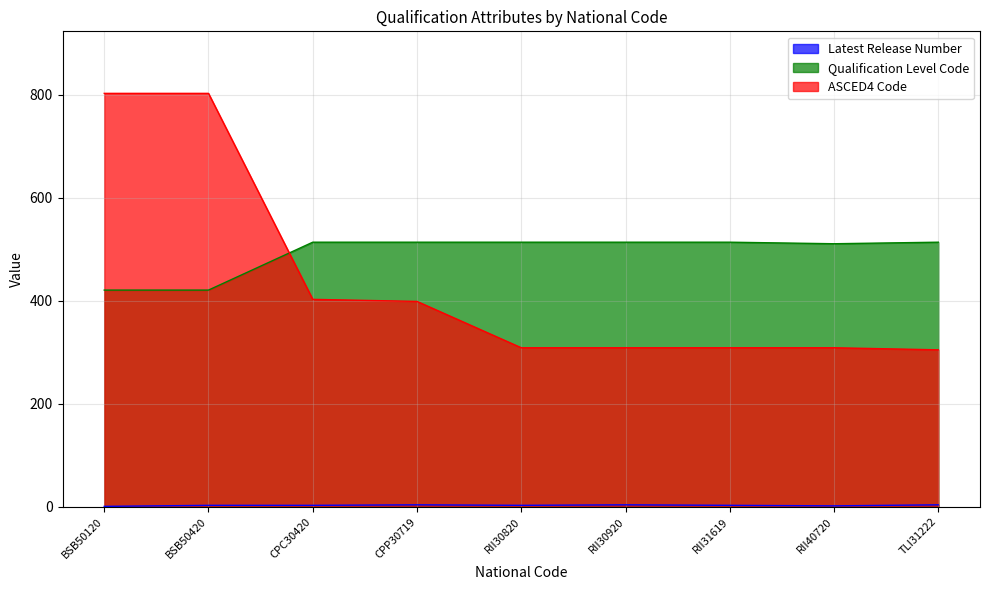

Where does the ASCED4 Code series first go above 309?

BSB50120